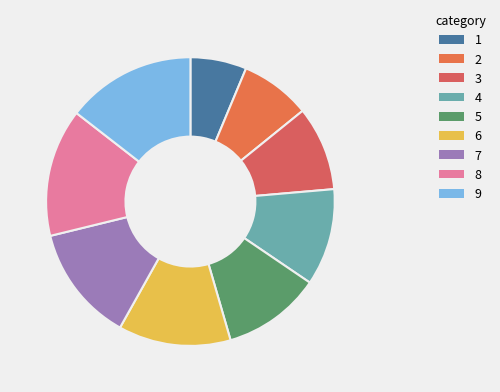

To the nearest percent, what is the average slice percentage?

11%